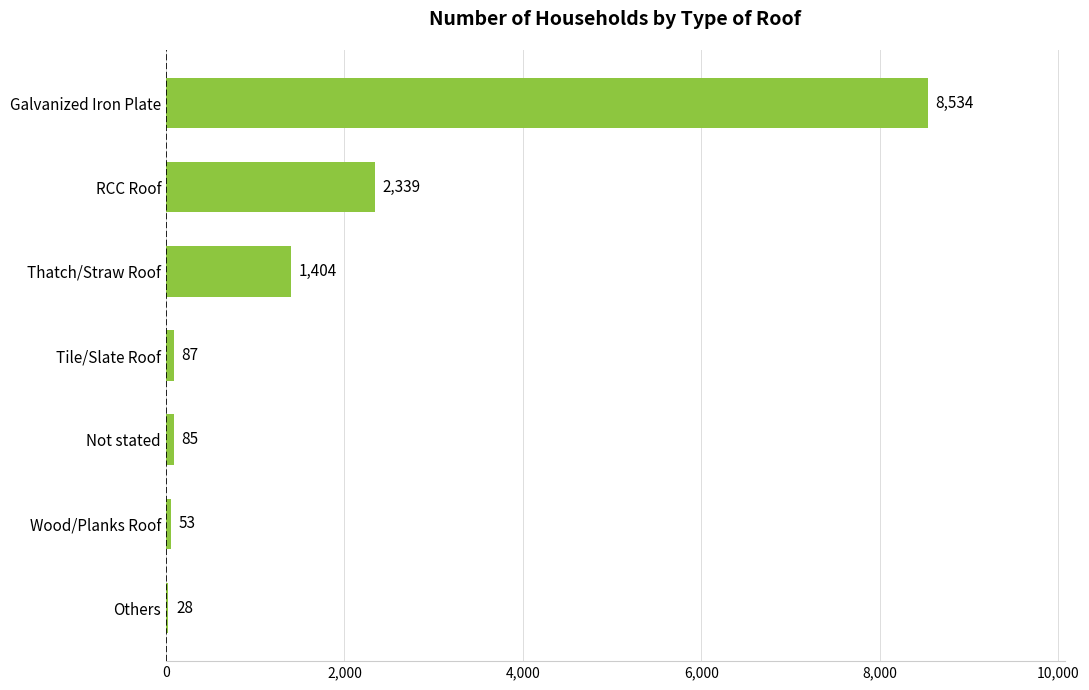

What is the maximum value shown in the chart?

8534